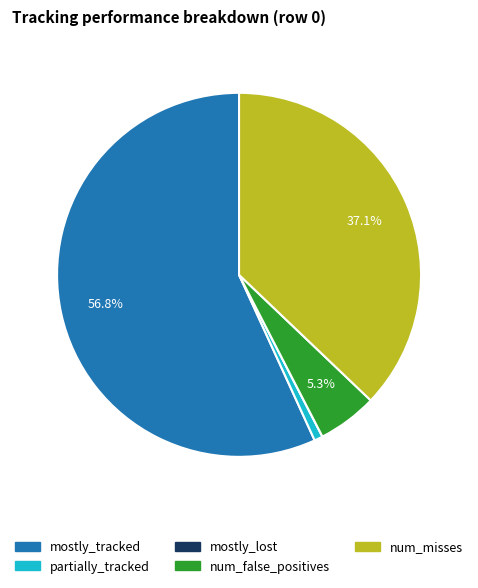

What is the majority slice?

mostly_tracked